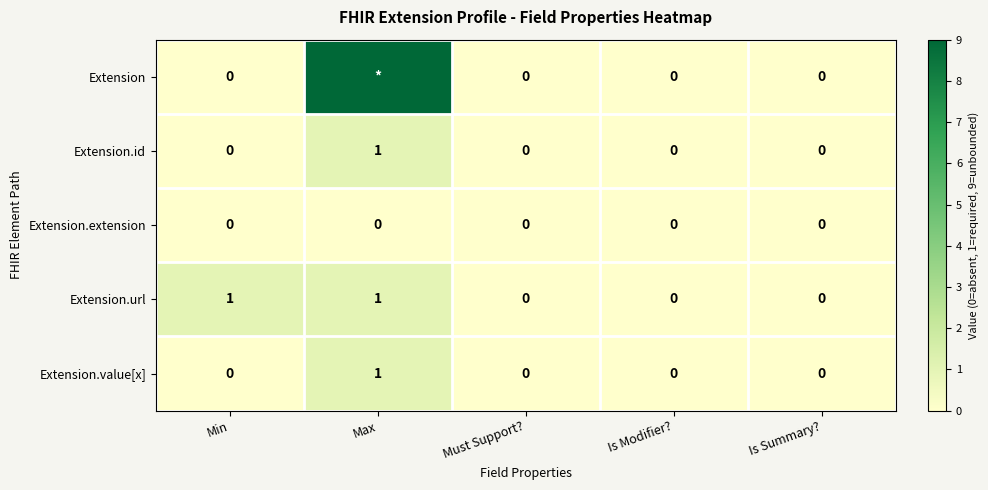

At how many categories does at least one series exceed 0?

2